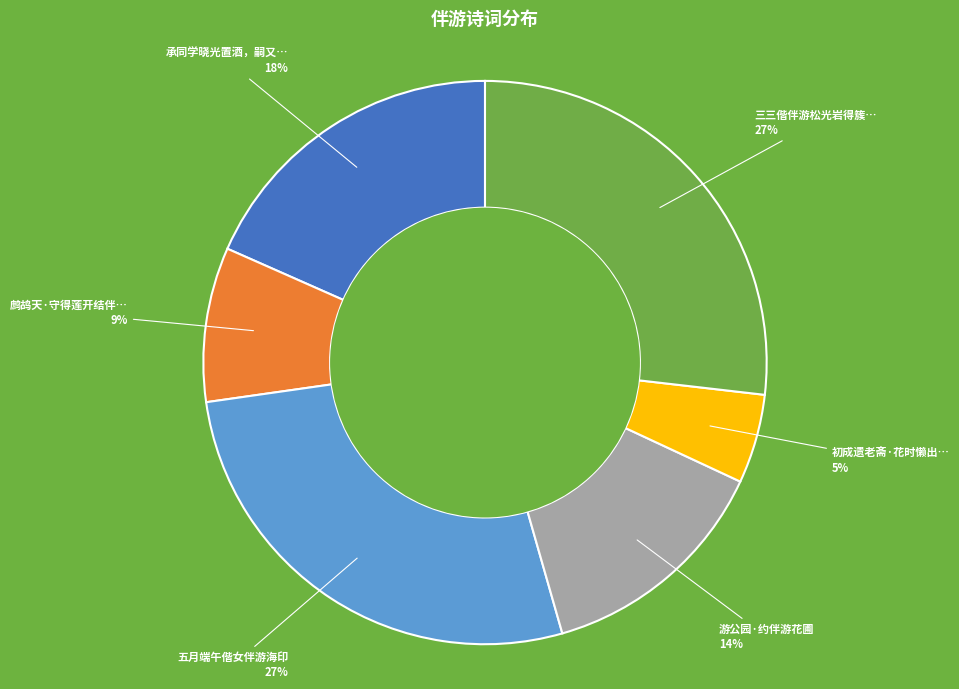

Is there a majority slice in this chart?

No